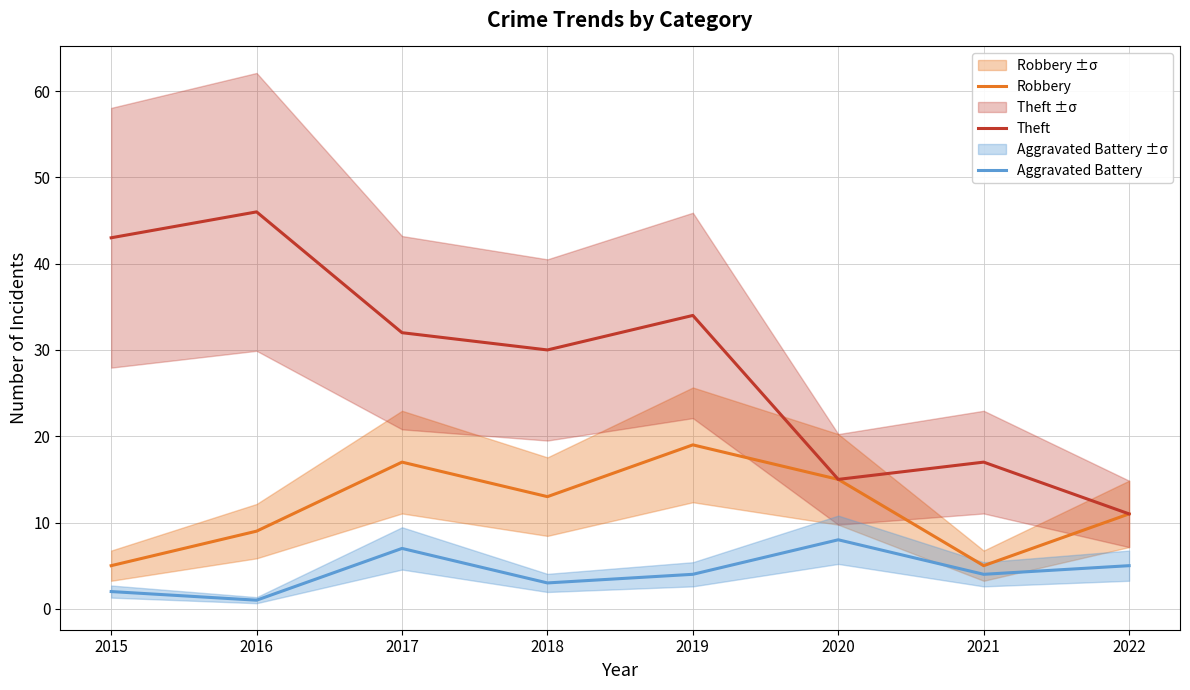

What is the value of the Theft point at the 2nd from the left?

46